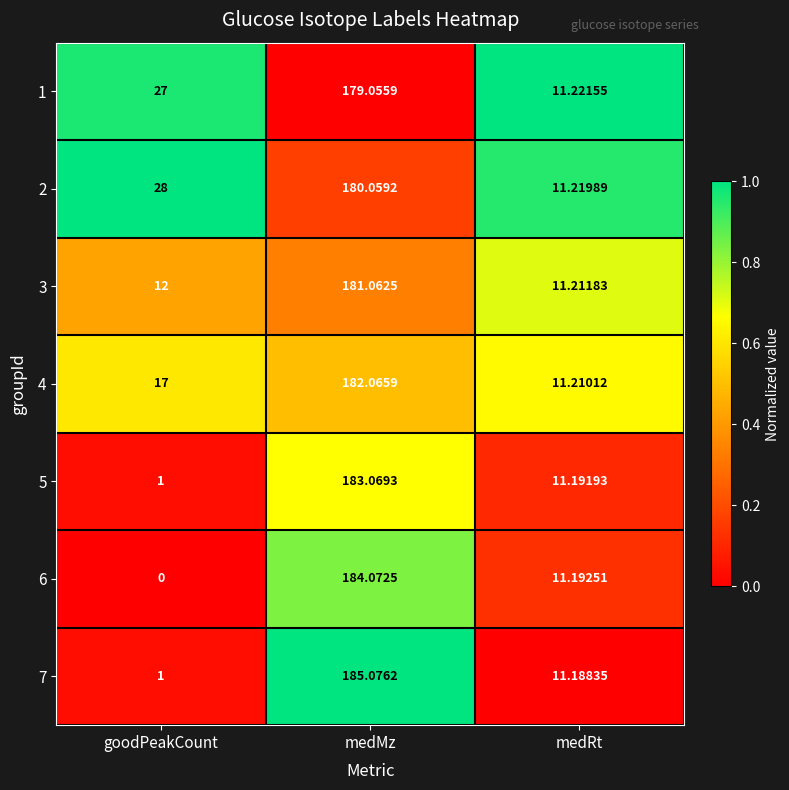

Where is 4 nearest to the value 96?

goodPeakCount